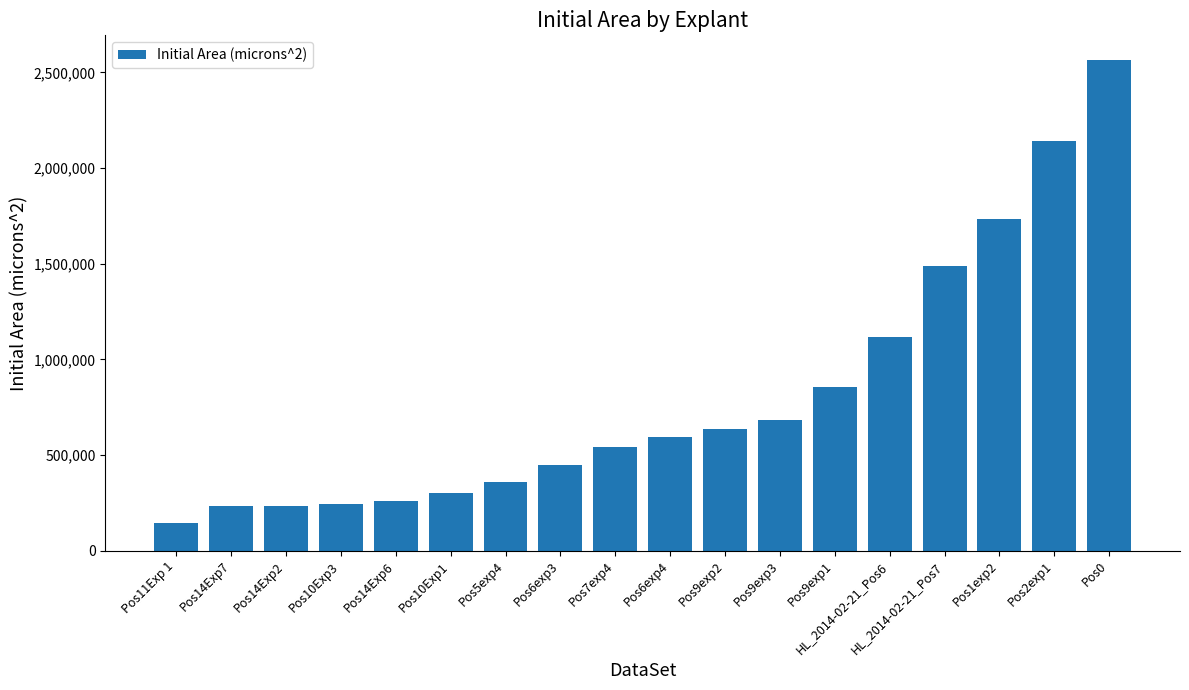

What position from the left is Pos7exp4?

9